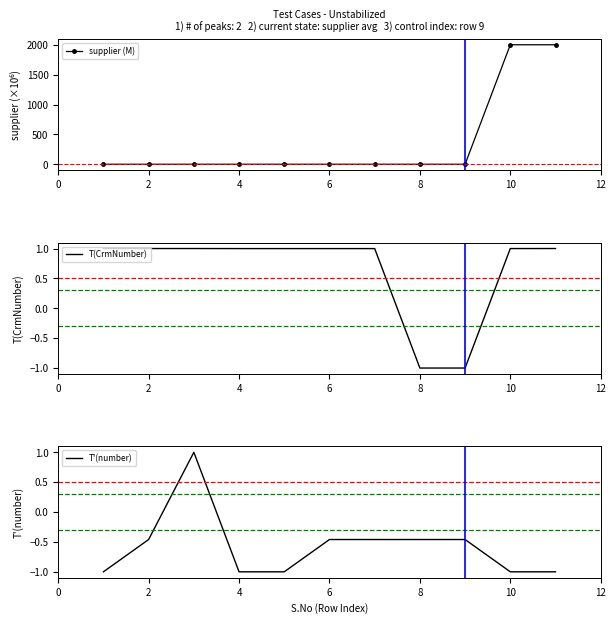

What is the difference between the highest and lowest values at 8?

2.0